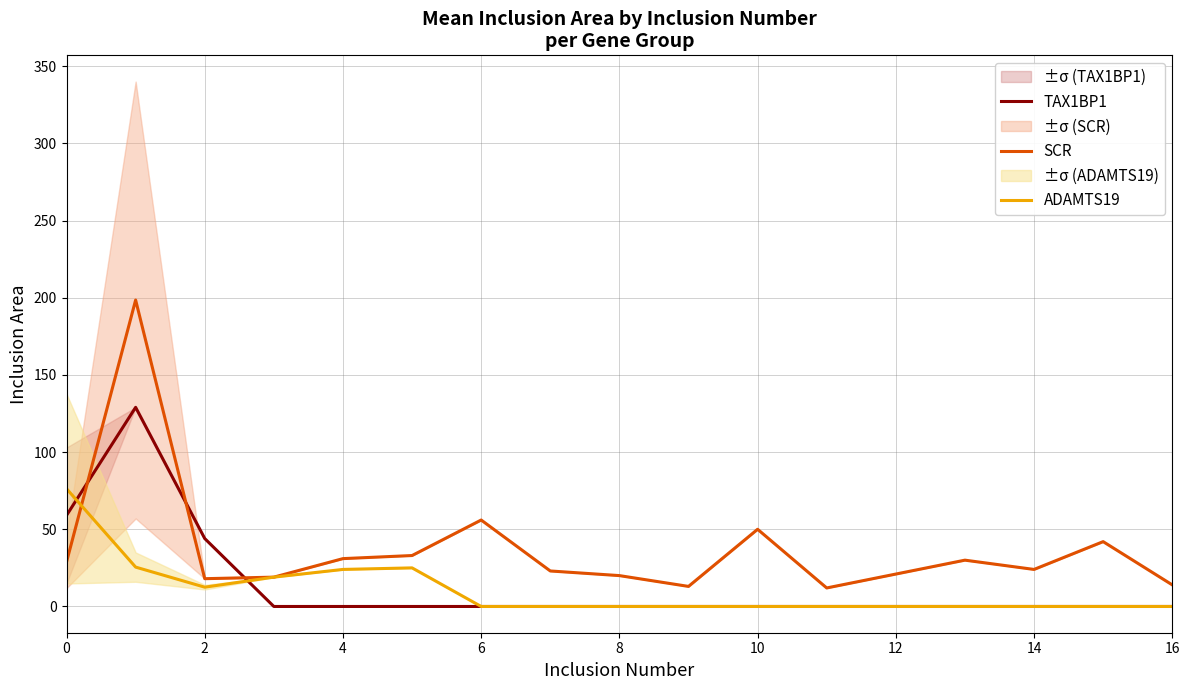

What is the difference between the second highest and second lowest values in the ADAMTS19 series?

25.5